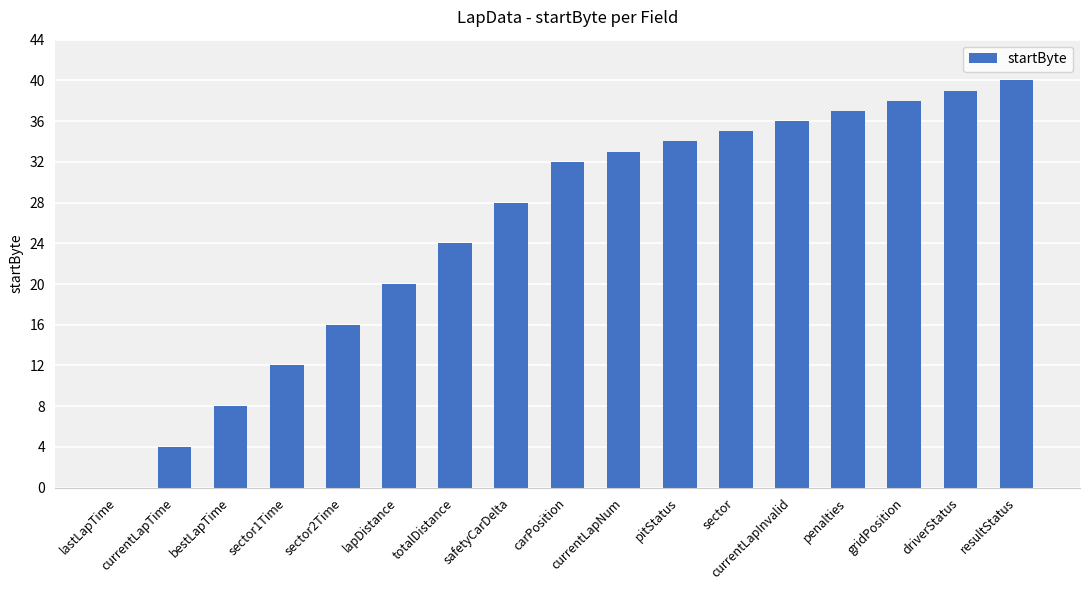

What is the difference between the values at currentLapNum and penalties?

4